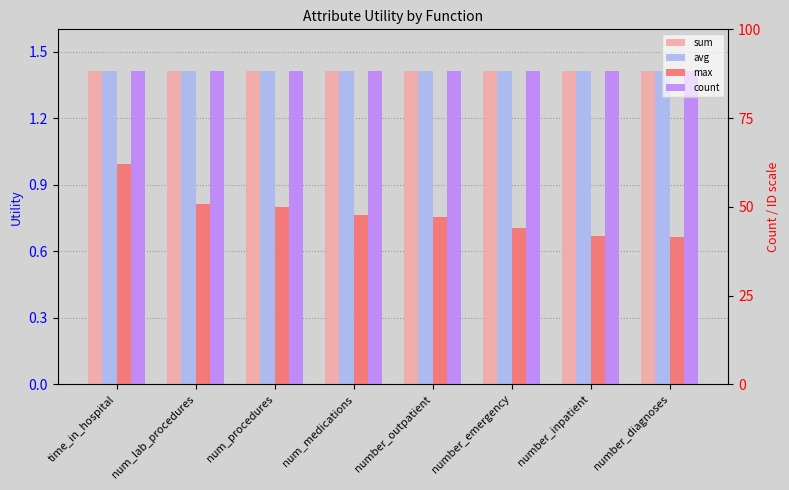

Is it true that max equals 1.1 at number_diagnoses?

False